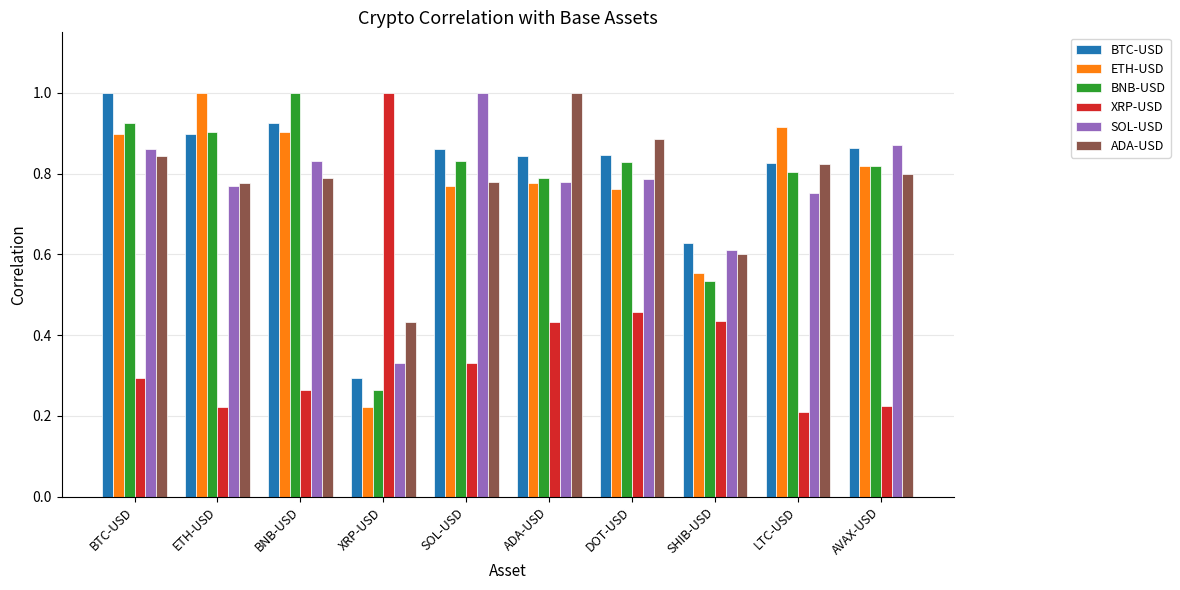

What is the difference between the highest and lowest values at SOL-USD?

0.7